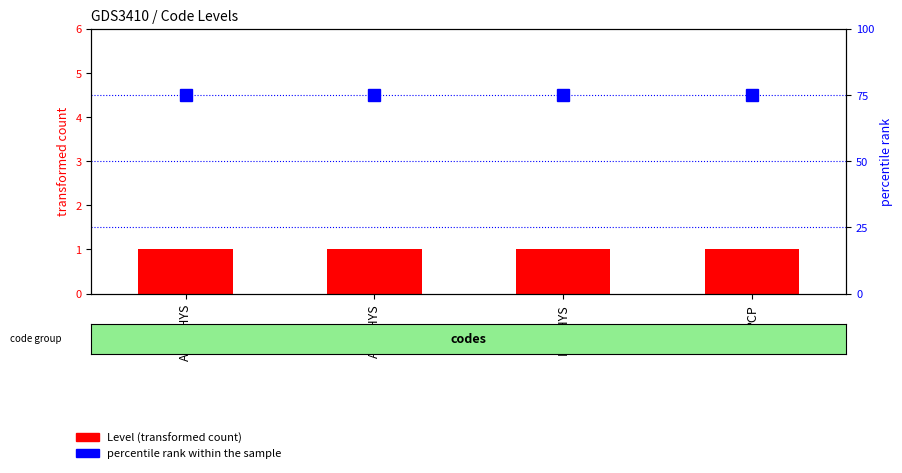

Which series has the widest spread of values?

Level